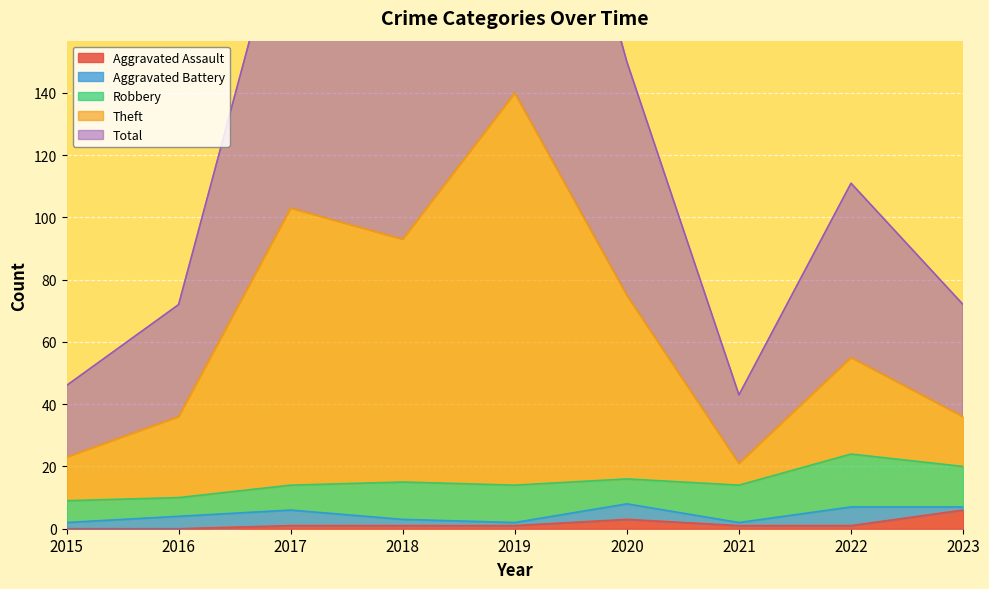

What is the sum of the Theft values at 2016 and 2019?

176